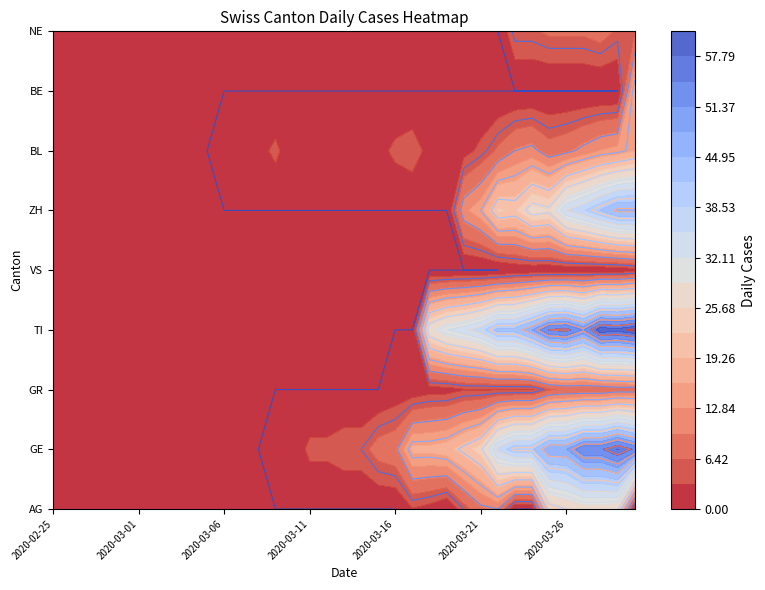

At which label does TI reach its minimum?

2020-02-25